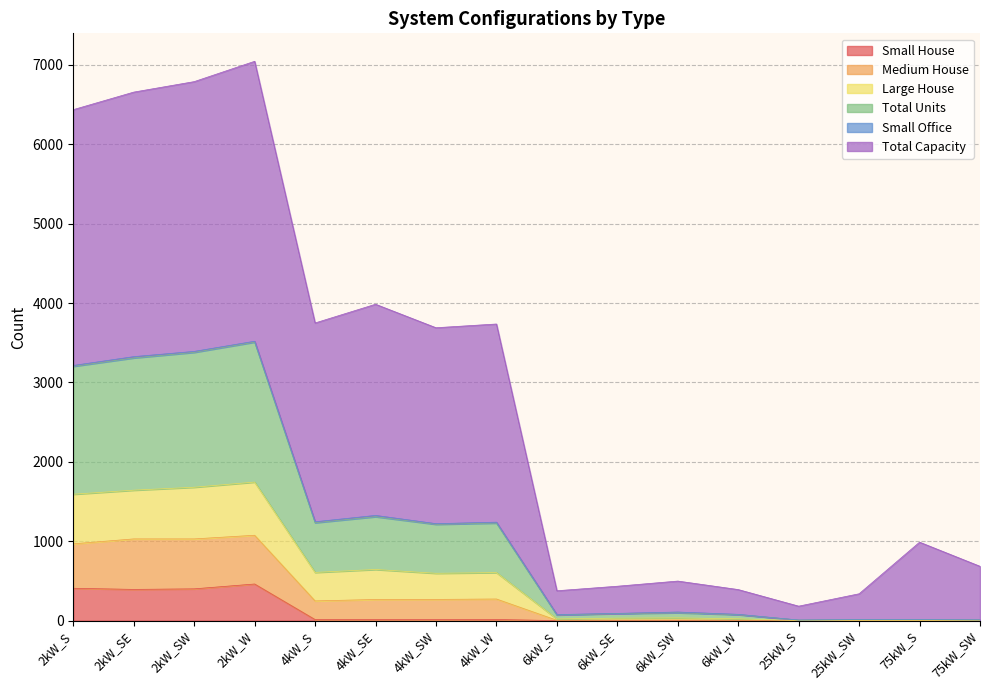

Is the value of Small House at 4kW_SW greater than the value of Total Units at 25kW_SW?

No